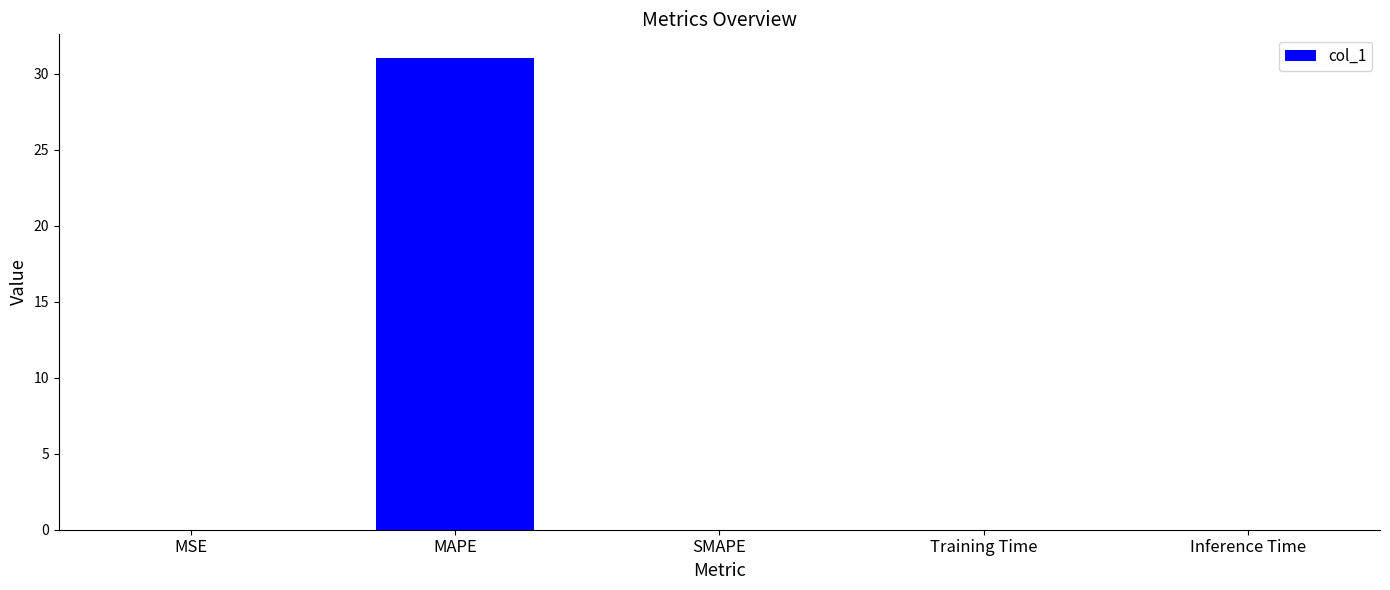

What is the greatest value displayed?

31.0